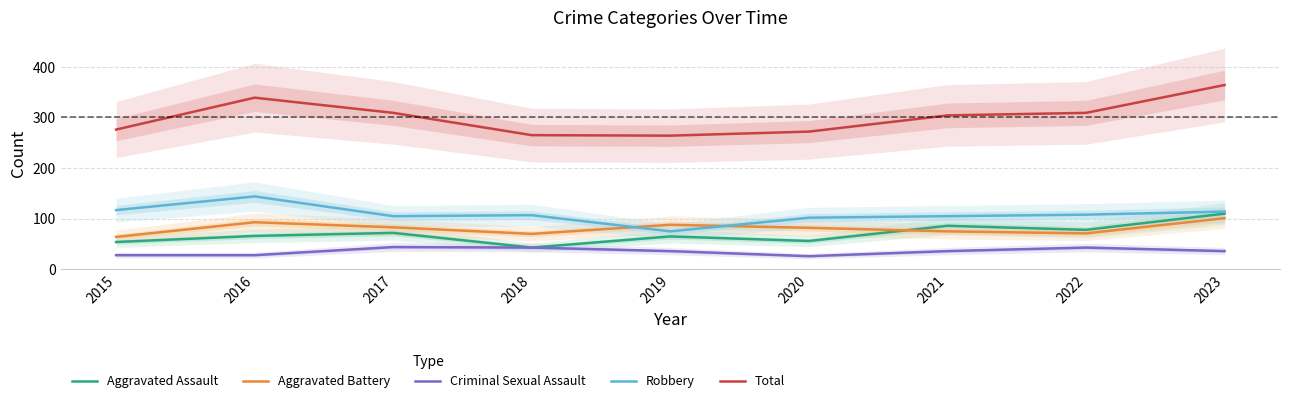

Which label corresponds to the smallest value in the chart?

2020